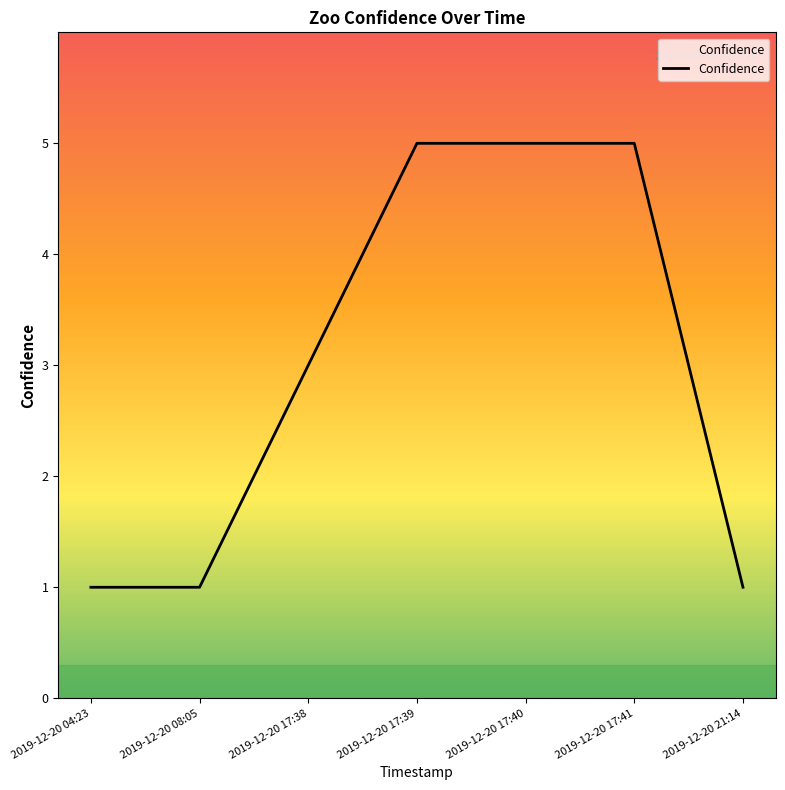

What is the maximum value shown in the chart?

5